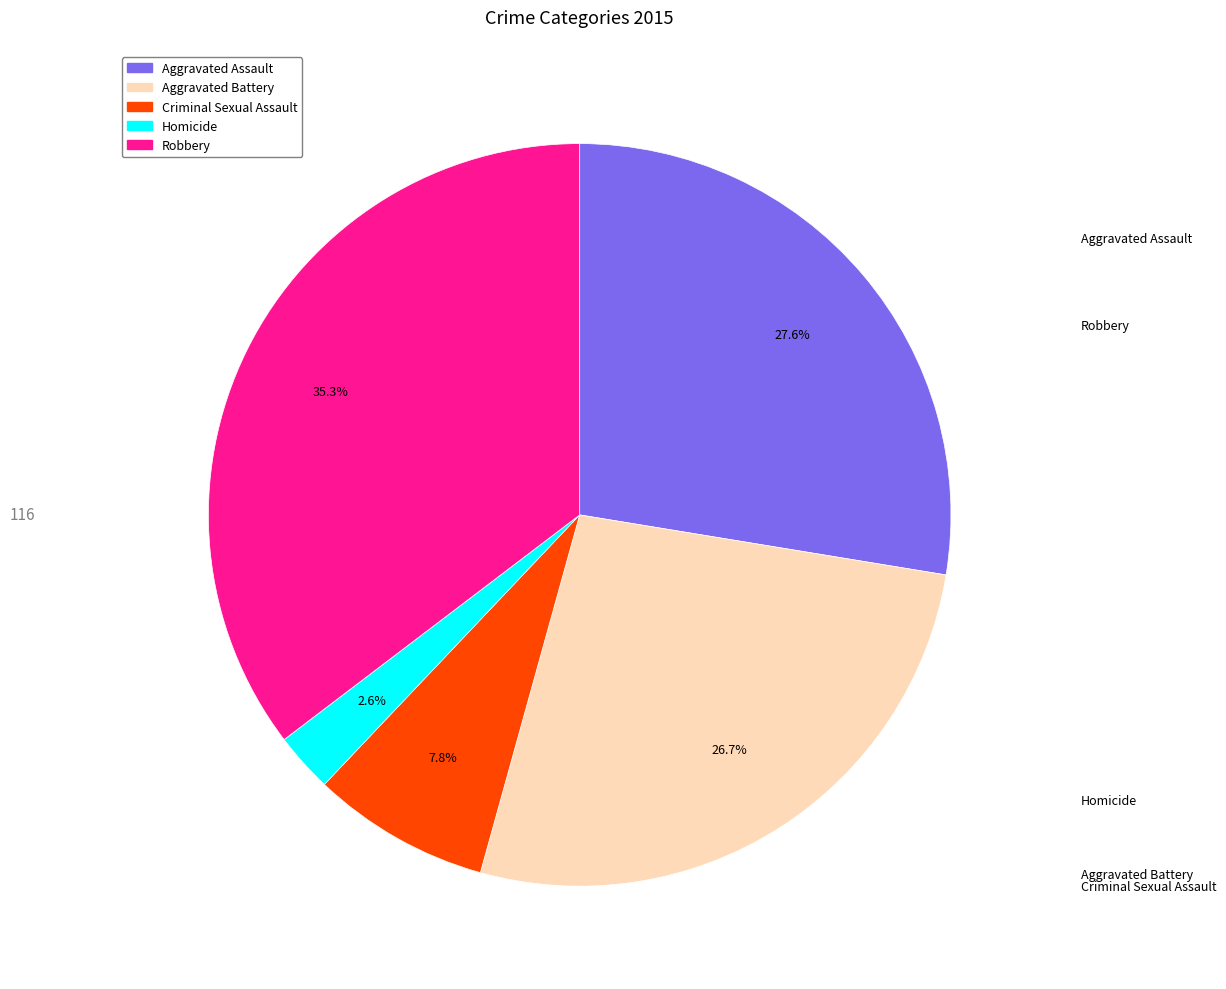

To the nearest percent, what is the difference between the largest and smallest slice percentages?

33%